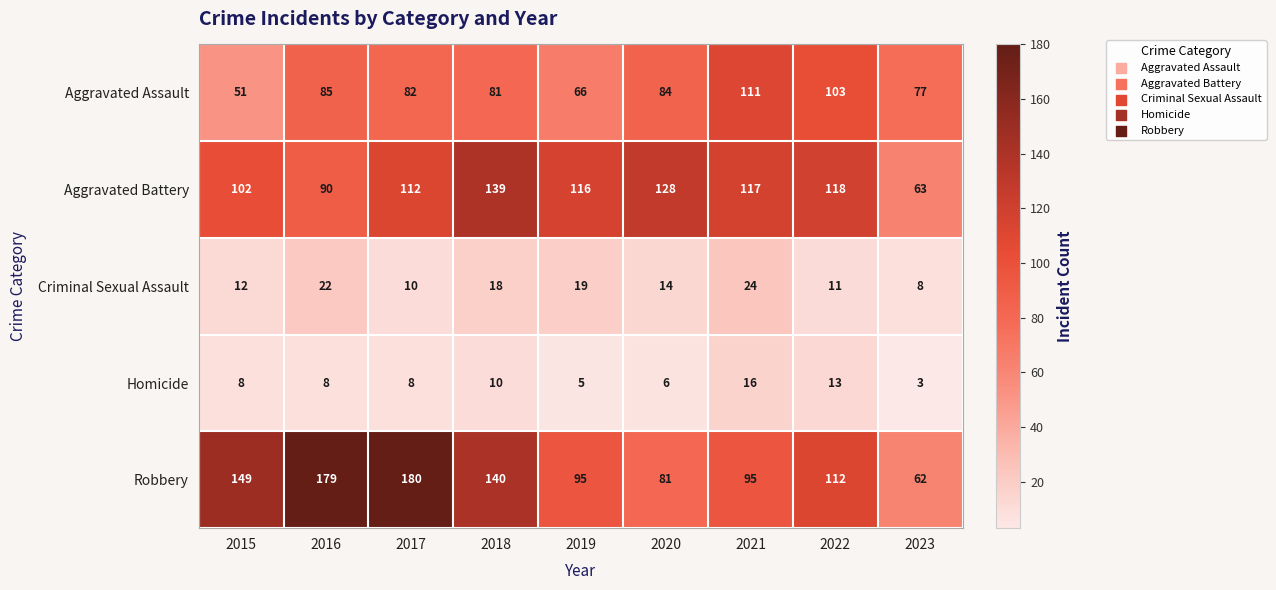

What is the highest value of the Homicide series?

16